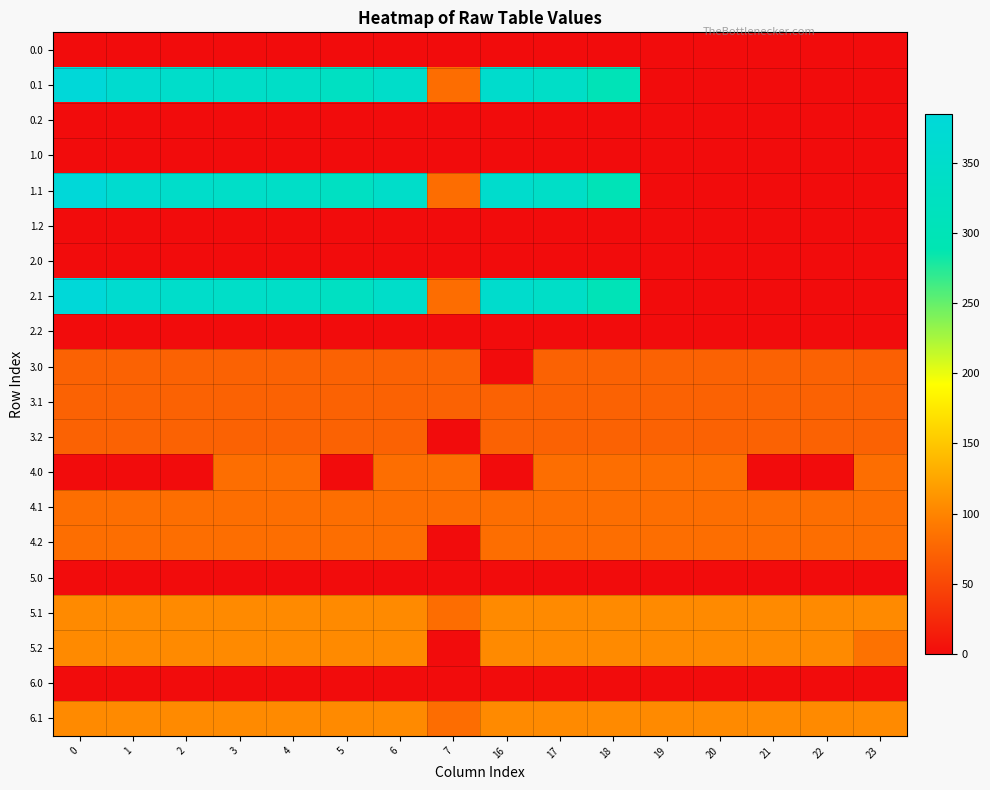

Reading left to right, list all the values displayed in this chart.

0.0: 0=0.0	1=0.0	2=0.0	3=0.0	4=0.0	5=0.0	6=0.0	7=0.0	16=0.0	17=0.0	18=0.0	19=0.0	20=0.0	21=0.0	22=0.0	23=0.0
0.1: 0=384.6	1=361.1	2=347.9	3=342.7	4=339.6	5=329.5	6=345.2	7=81.6	16=353.7	17=340.1	18=300.2	19=0.0	20=0.0	21=0.0	22=0.0	23=0.0
0.2: 0=0.0	1=0.0	2=0.0	3=0.0	4=0.0	5=0.0	6=0.0	7=0.0	16=0.0	17=0.0	18=0.0	19=0.0	20=0.0	21=0.0	22=0.0	23=0.0
1.0: 0=0.0	1=0.0	2=0.0	3=0.0	4=0.0	5=0.0	6=0.0	7=0.0	16=0.0	17=0.0	18=0.0	19=0.0	20=0.0	21=0.0	22=0.0	23=0.0
1.1: 0=384.6	1=361.1	2=347.9	3=342.7	4=339.6	5=329.5	6=345.2	7=81.6	16=353.7	17=340.1	18=300.2	19=0.0	20=0.0	21=0.0	22=0.0	23=0.0
1.2: 0=0.0	1=0.0	2=0.0	3=0.0	4=0.0	5=0.0	6=0.0	7=0.0	16=0.0	17=0.0	18=0.0	19=0.0	20=0.0	21=0.0	22=0.0	23=0.0
2.0: 0=0.0	1=0.0	2=0.0	3=0.0	4=0.0	5=0.0	6=0.0	7=0.0	16=0.0	17=0.0	18=0.0	19=0.0	20=0.0	21=0.0	22=0.0	23=0.0
2.1: 0=384.6	1=361.1	2=347.9	3=342.7	4=339.6	5=329.5	6=345.2	7=81.6	16=353.7	17=340.1	18=300.2	19=0.0	20=0.0	21=0.0	22=0.0	23=0.0
2.2: 0=0.0	1=0.0	2=0.0	3=0.0	4=0.0	5=0.0	6=0.0	7=0.0	16=0.0	17=0.0	18=0.0	19=0.0	20=0.0	21=0.0	22=0.0	23=0.0
3.0: 0=72.0	1=72.0	2=72.0	3=72.0	4=72.0	5=72.0	6=72.0	7=72.0	16=0.0	17=72.0	18=72.0	19=72.0	20=72.0	21=72.0	22=72.0	23=70.3
3.1: 0=72.0	1=72.0	2=72.0	3=72.0	4=72.0	5=72.0	6=72.0	7=72.0	16=72.0	17=72.0	18=72.0	19=72.0	20=72.0	21=72.0	22=72.0	23=72.0
3.2: 0=72.0	1=72.0	2=72.0	3=72.0	4=72.0	5=72.0	6=72.0	7=0.0	16=72.0	17=72.0	18=72.0	19=72.0	20=72.0	21=72.0	22=72.0	23=72.0
4.0: 0=0.0	1=0.7	2=0.0	3=82.0	4=82.0	5=0.0	6=82.0	7=82.0	16=0.0	17=82.0	18=82.0	19=82.0	20=82.0	21=0.0	22=0.0	23=82.0
4.1: 0=82.0	1=82.0	2=82.0	3=82.0	4=82.0	5=82.0	6=82.0	7=81.6	16=82.0	17=82.0	18=82.0	19=82.0	20=82.0	21=82.0	22=82.0	23=82.0
4.2: 0=82.0	1=82.0	2=82.0	3=82.0	4=82.0	5=82.0	6=82.0	7=0.0	16=82.0	17=82.0	18=82.0	19=82.0	20=82.0	21=82.0	22=82.0	23=82.0
5.0: 0=0.0	1=0.0	2=0.0	3=0.0	4=0.0	5=0.0	6=0.0	7=0.0	16=0.0	17=0.0	18=0.0	19=0.0	20=0.0	21=0.0	22=0.0	23=0.0
5.1: 0=105.0	1=105.0	2=105.0	3=105.0	4=105.0	5=105.0	6=105.0	7=81.6	16=105.0	17=105.0	18=105.0	19=105.0	20=105.0	21=105.0	22=105.0	23=105.0
5.2: 0=105.0	1=105.0	2=105.0	3=105.0	4=105.0	5=105.0	6=105.0	7=0.0	16=105.0	17=105.0	18=105.0	19=105.0	20=105.0	21=105.0	22=105.0	23=85.3
6.0: 0=0.0	1=0.0	2=0.0	3=0.0	4=0.0	5=0.0	6=0.0	7=0.0	16=0.0	17=0.0	18=0.0	19=0.0	20=0.0	21=0.0	22=0.0	23=0.0
6.1: 0=105.0	1=105.0	2=105.0	3=105.0	4=105.0	5=105.0	6=105.0	7=81.6	16=105.0	17=105.0	18=105.0	19=105.0	20=105.0	21=105.0	22=105.0	23=105.0